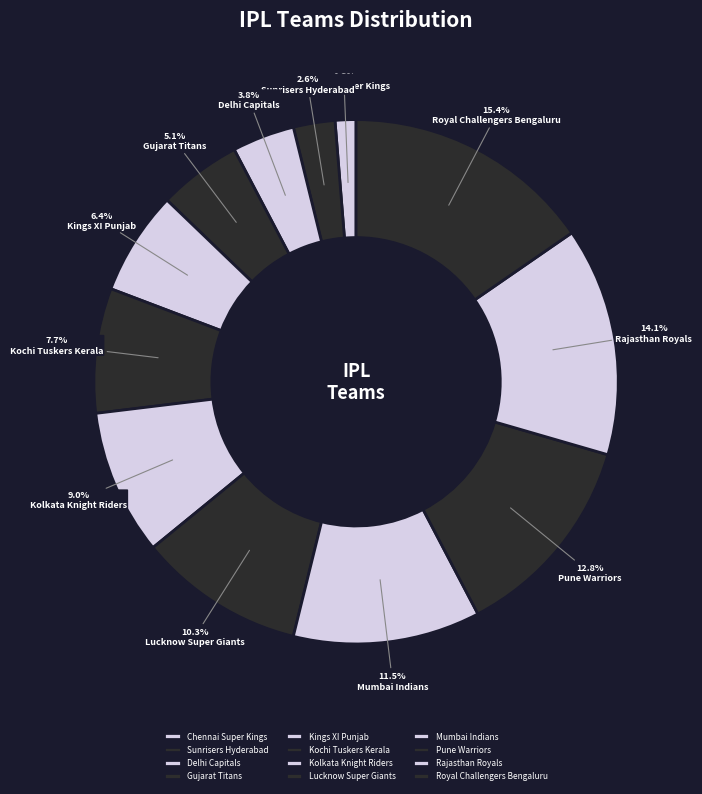

Count the number of slices in the pie.

12